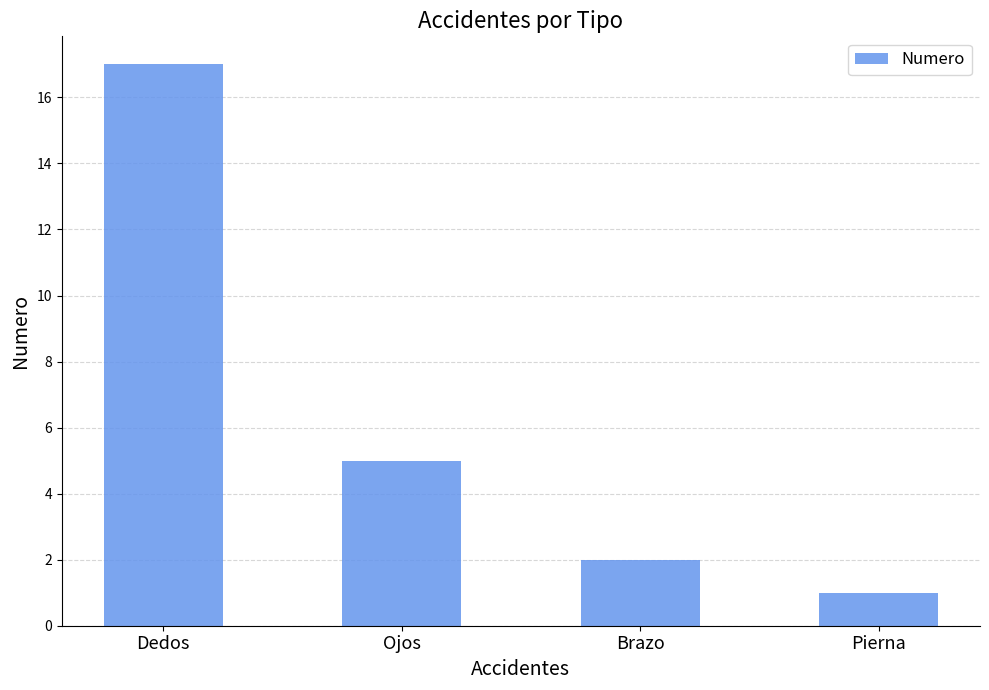

What is the value of the 2nd bar from the left?

5